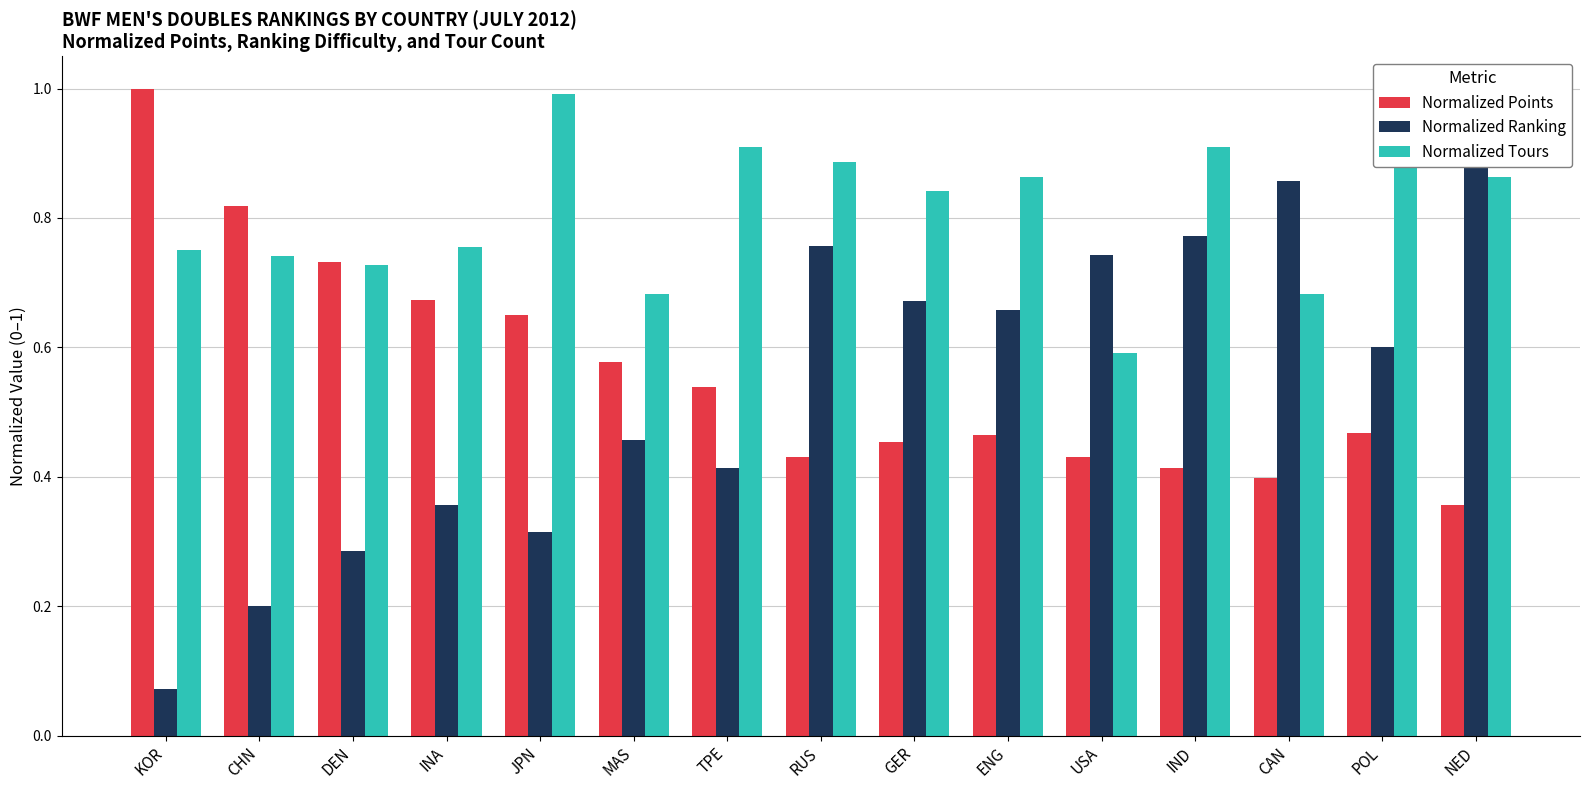

Where is Normalized Points nearest to the value 0?

NED